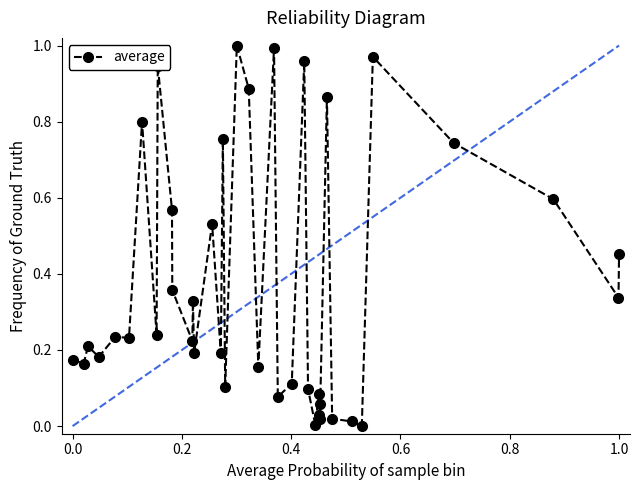

What is the sum of all values?

14.9